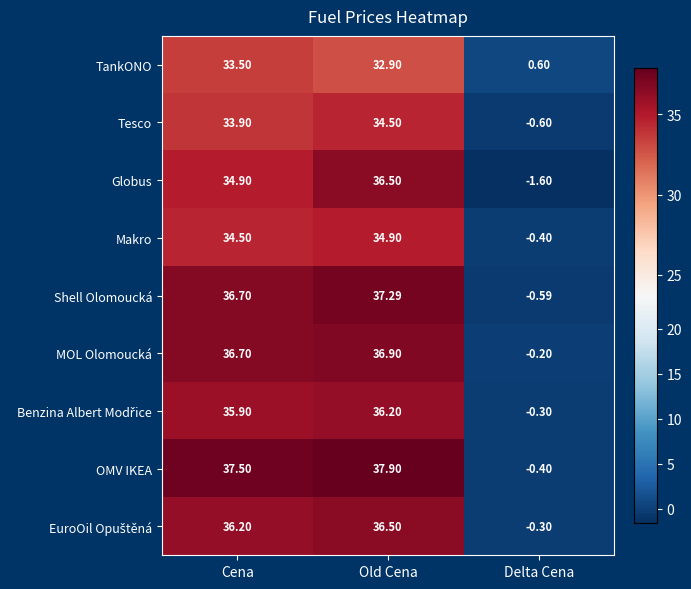

At which category is the sum across all series the highest?

Old Cena